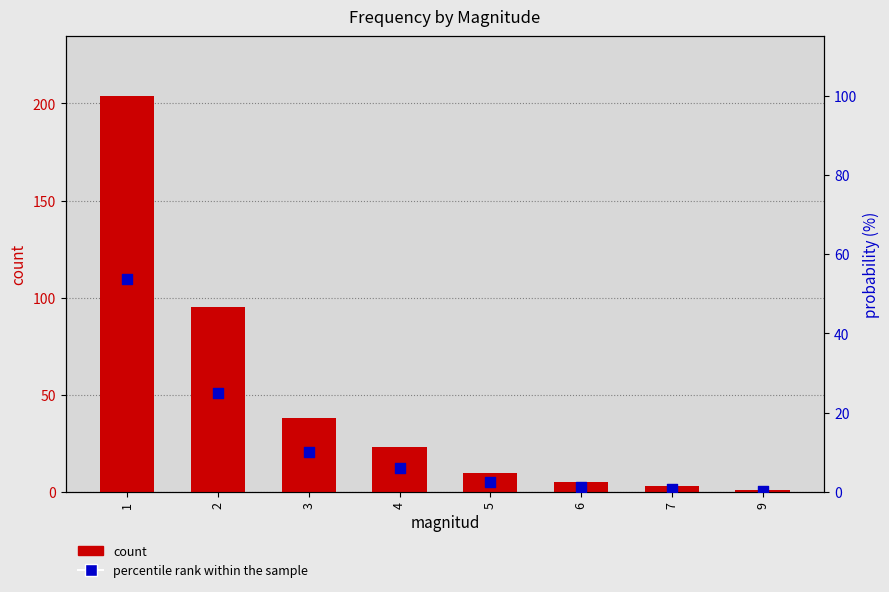

Which series contains the lowest Y value?

percentile rank within the sample